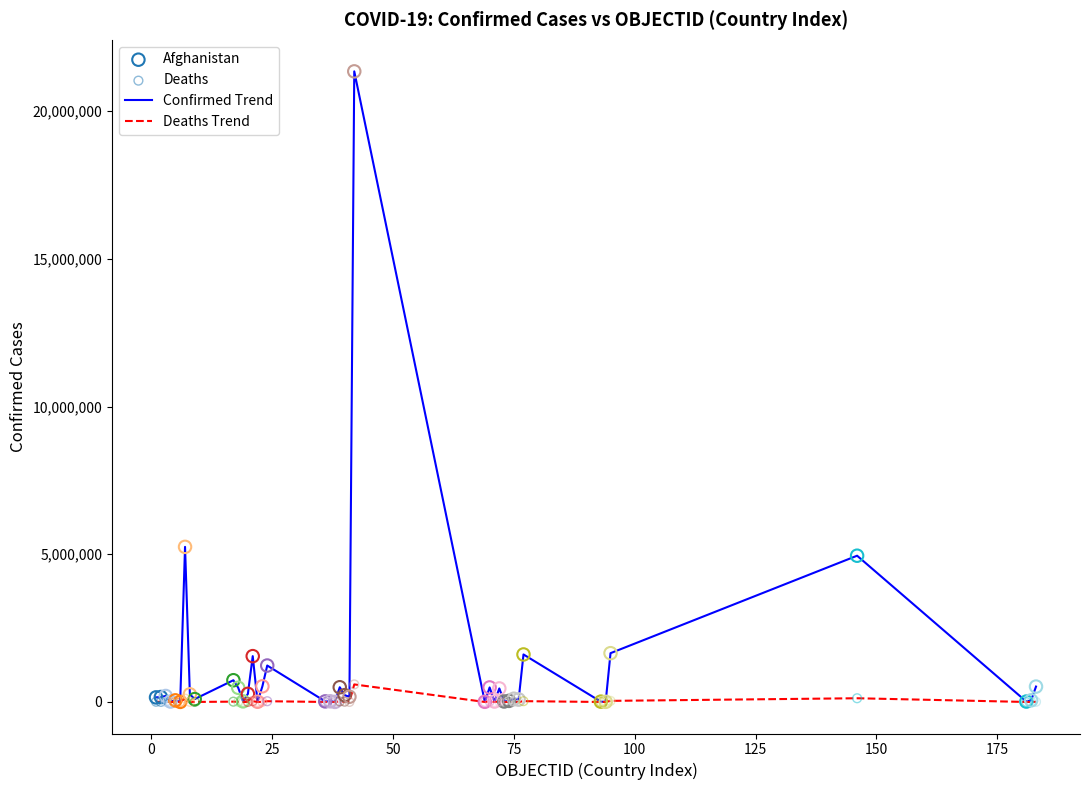

Which series has the widest spread of values?

Confirmed Trend